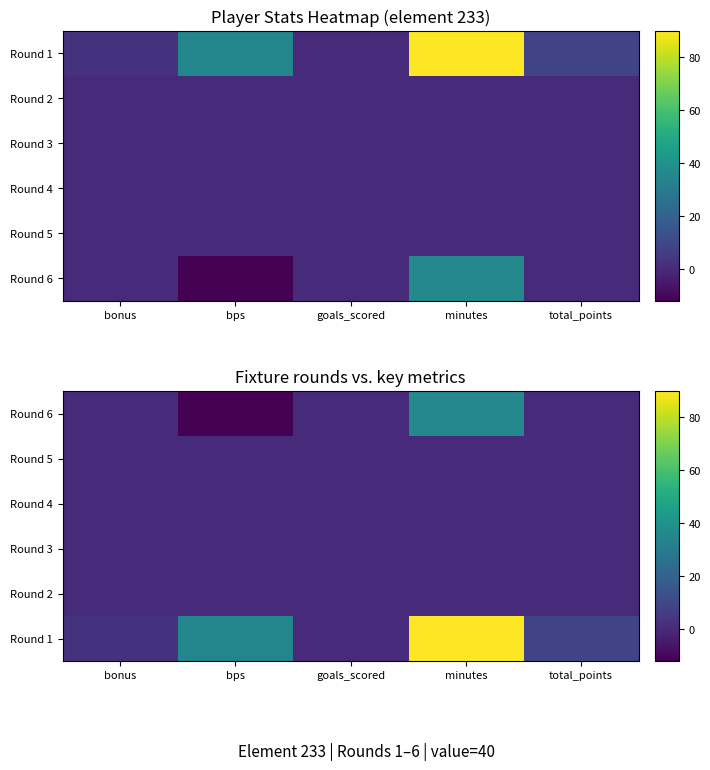

Is it true that Round 2 equals 0 at minutes?

True